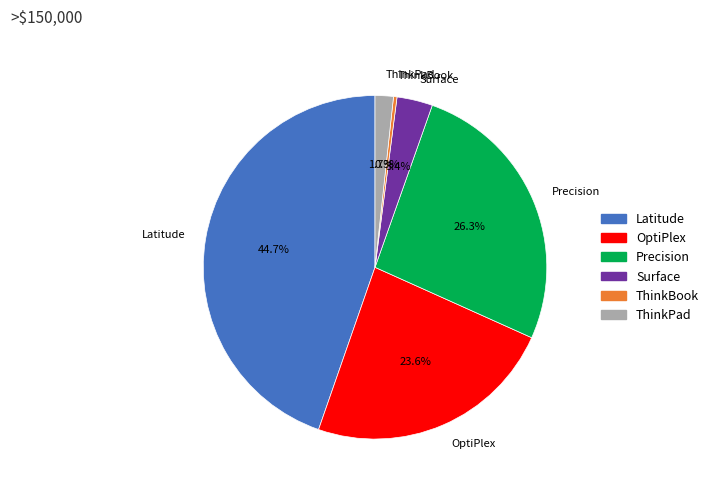

To the nearest percent, what is the combined percentage of ThinkBook and Surface?

4%